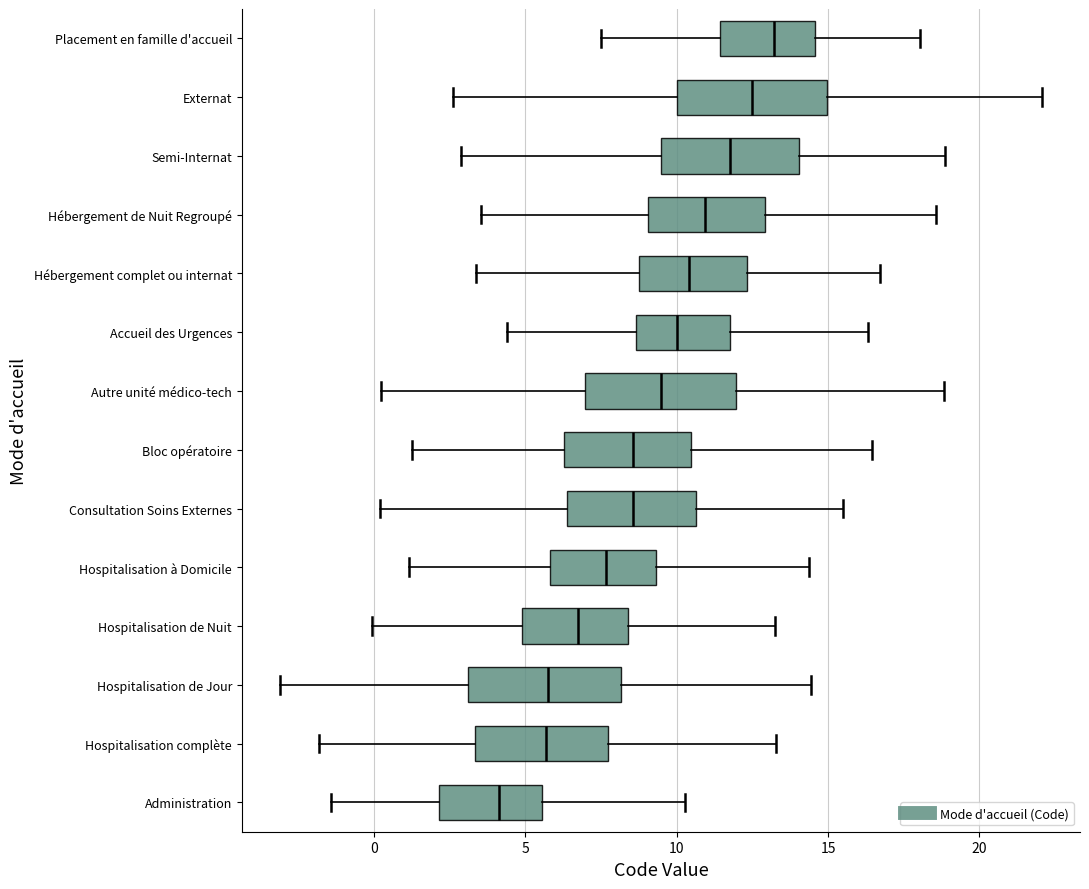

Reading bottom to top, transcribe this box plot: for each box, give where its median line is, the range the box spans, and where its two whiskers end, as read against the x-axis. The values are not printed on the chart, so give them approximately, as read against the axis.

Administration: median 4.0, box 2.0 to 5.5, whiskers -1.5 to 10.5
Hospitalisation complète: median 5.5, box 3.5 to 7.5, whiskers -2.0 to 13.5
Hospitalisation de Jour: median 5.5, box 3.0 to 8.0, whiskers -3.0 to 14.5
Hospitalisation de Nuit: median 6.5, box 5.0 to 8.5, whiskers 0.0 to 13.0
Hospitalisation à Domicile: median 7.5, box 6.0 to 9.5, whiskers 1.0 to 14.5
Consultation Soins Externes: median 8.5, box 6.5 to 10.5, whiskers 0.0 to 15.5
Bloc opératoire: median 8.5, box 6.5 to 10.5, whiskers 1.0 to 16.5
Autre unité médico-tech: median 9.5, box 7.0 to 12.0, whiskers 0.0 to 19.0
Accueil des Urgences: median 10.0, box 8.5 to 12.0, whiskers 4.5 to 16.5
Hébergement complet ou internat: median 10.5, box 8.5 to 12.5, whiskers 3.5 to 16.5
Hébergement de Nuit Regroupé: median 11.0, box 9.0 to 13.0, whiskers 3.5 to 18.5
Semi-Internat: median 12.0, box 9.5 to 14.0, whiskers 3.0 to 19.0
Externat: median 12.5, box 10.0 to 15.0, whiskers 2.5 to 22.0
Placement en famille d'accueil: median 13.0, box 11.5 to 14.5, whiskers 7.5 to 18.0